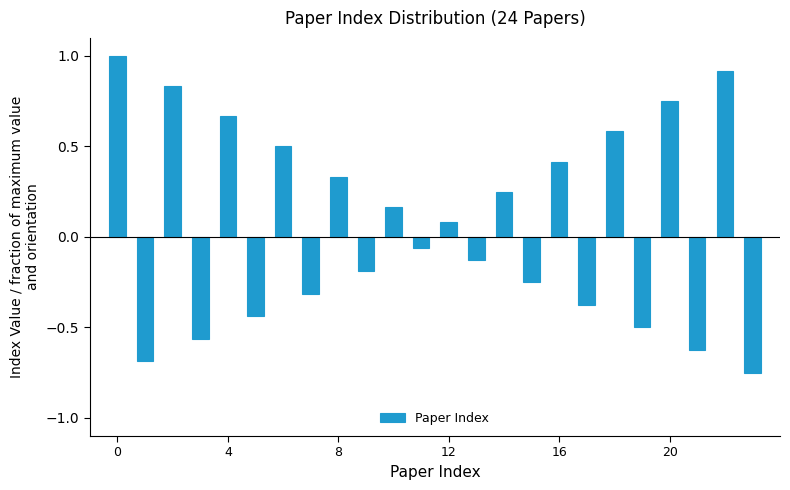

How many values are above zero?

12